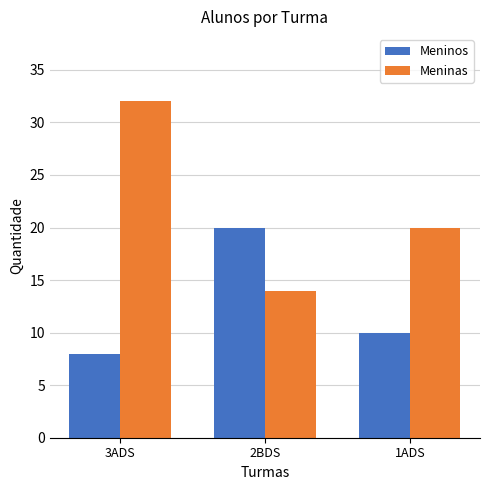

How many series are shown in this chart?

2